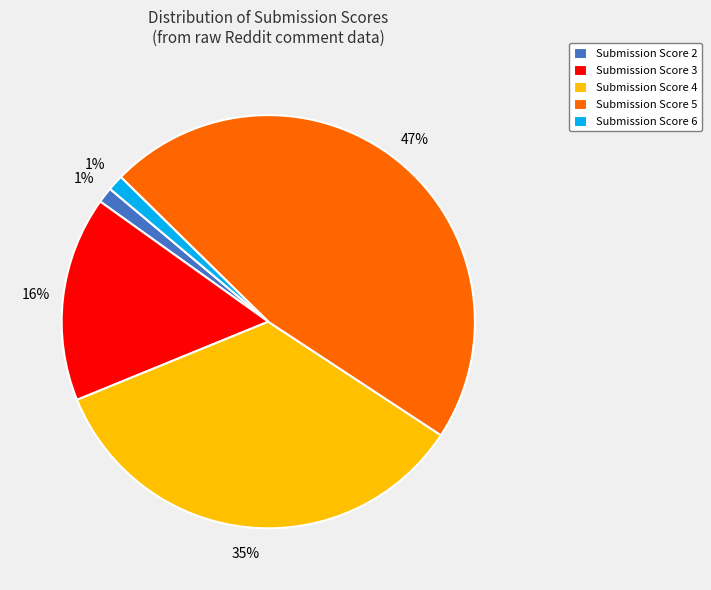

To the nearest percent, what percentage of the pie is Submission Score 3?

16%